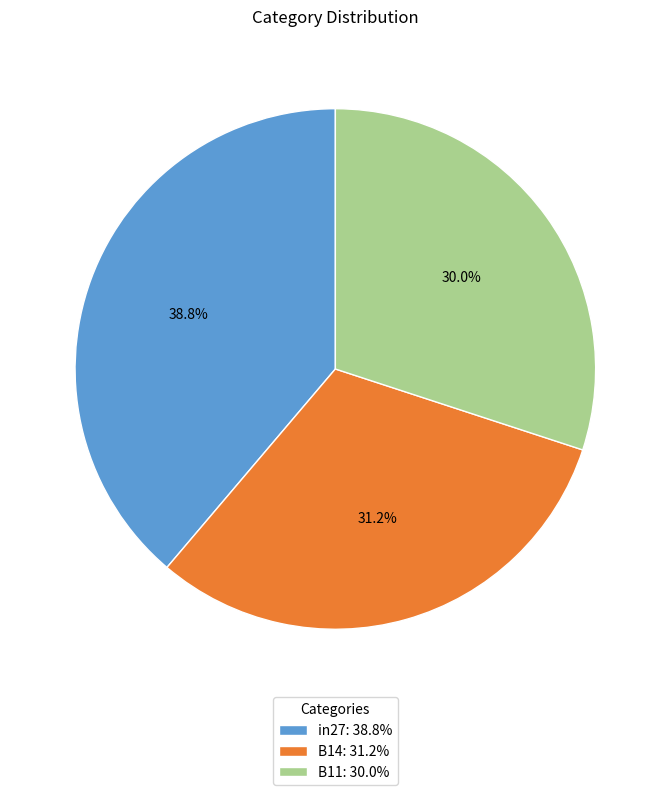

To the nearest percent, what is the average slice percentage?

33%